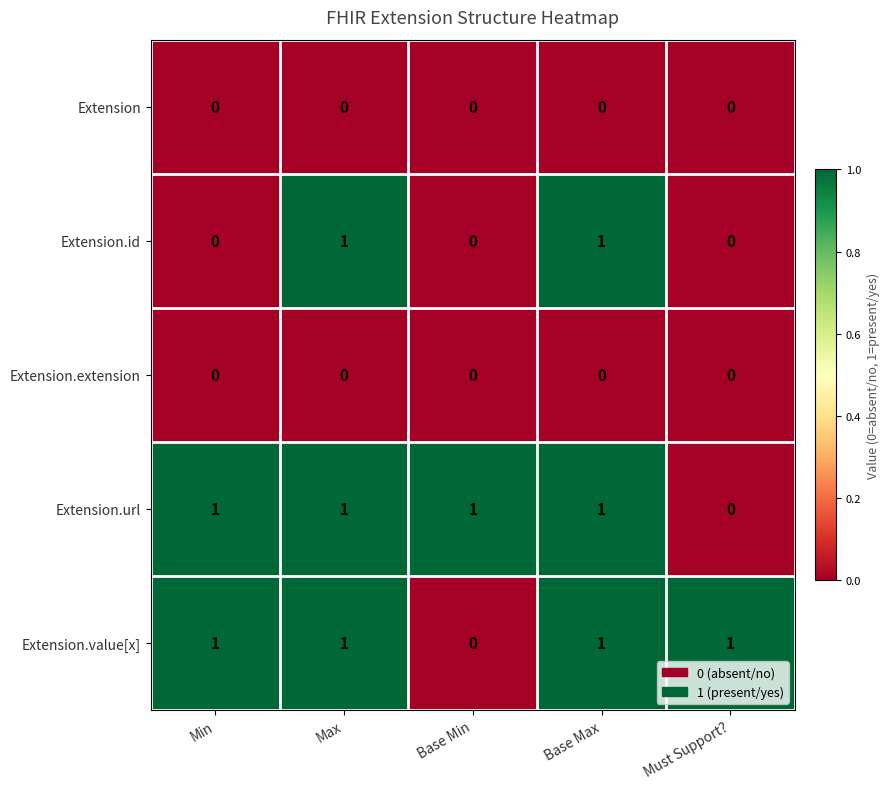

What is the difference between the highest and lowest values at Base Max?

1